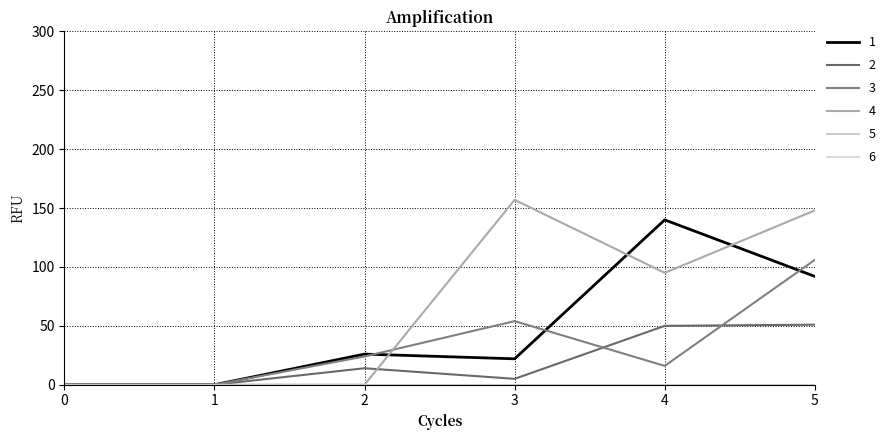

In 4, how many points are higher than both neighbors (excluding endpoints)?

1